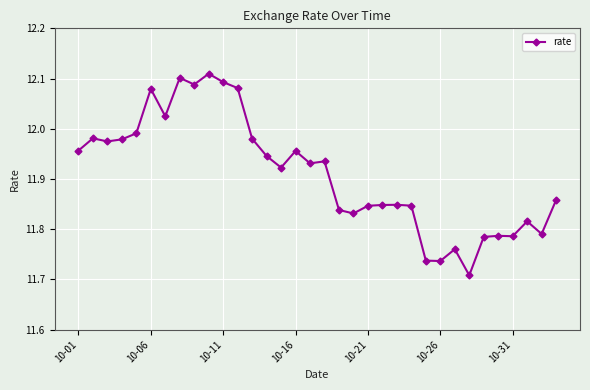

Does the chart have visible grid lines?

Yes